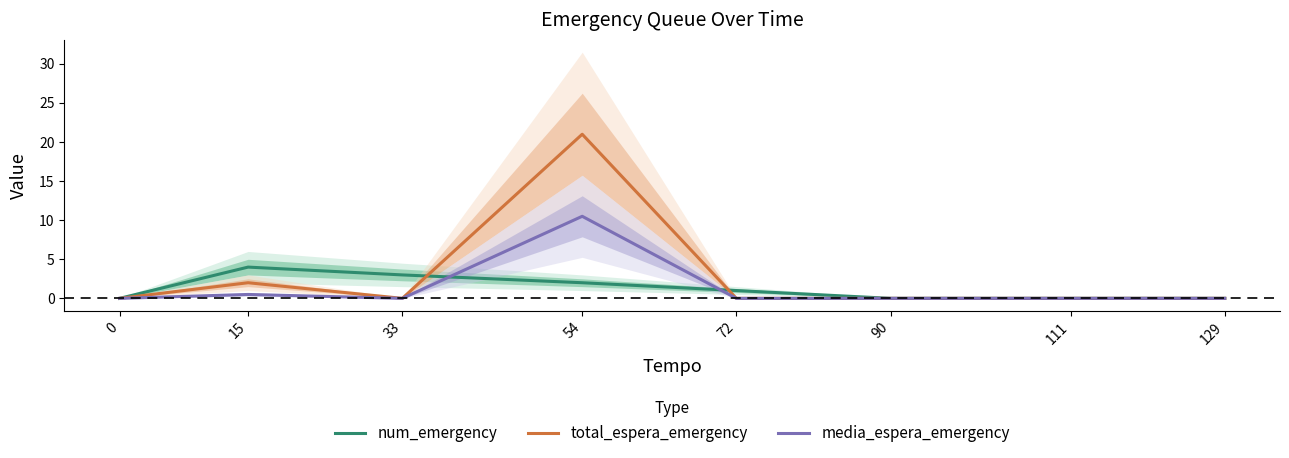

Where do media_espera_emergency and num_emergency first cross each other?

33 and 54